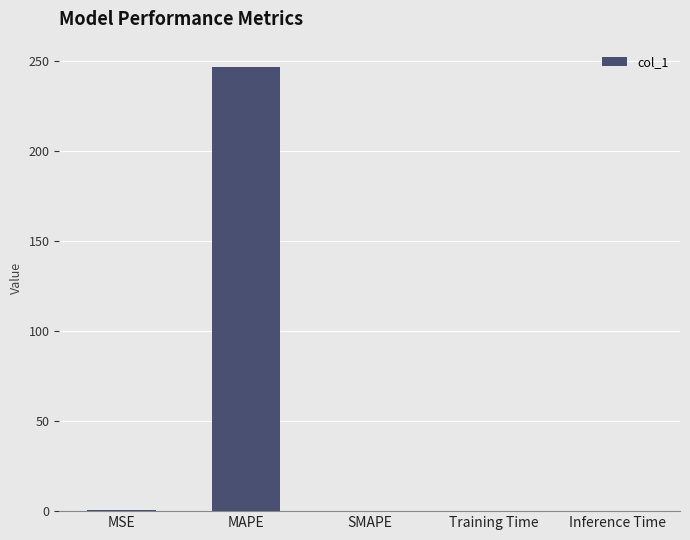

Which label corresponds to the largest value in the chart?

MAPE